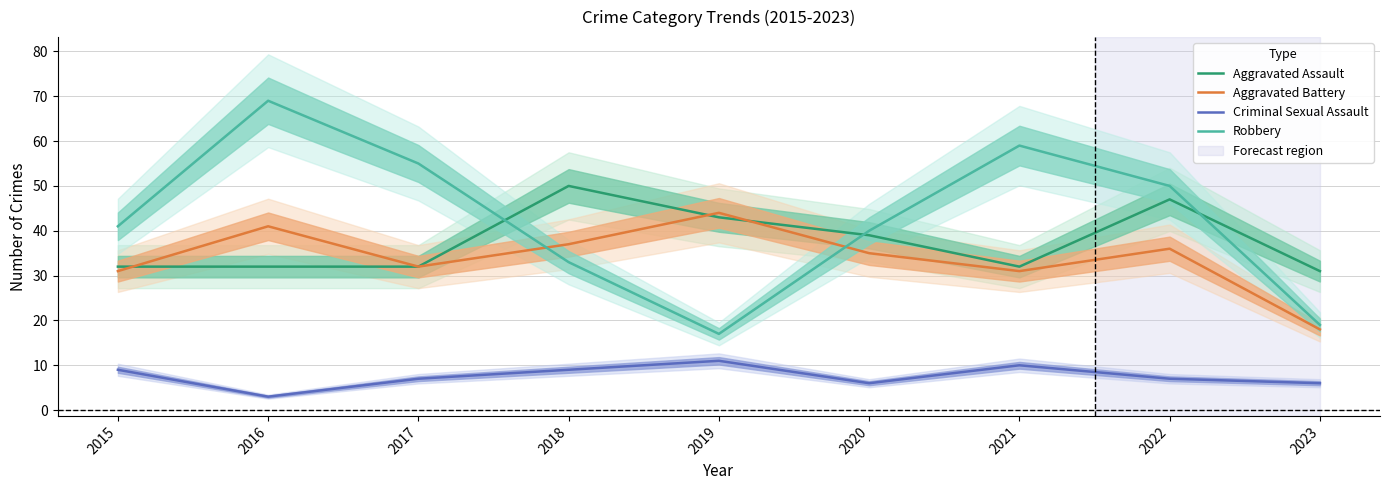

How many interior local valleys does the Aggravated Assault series have?

1